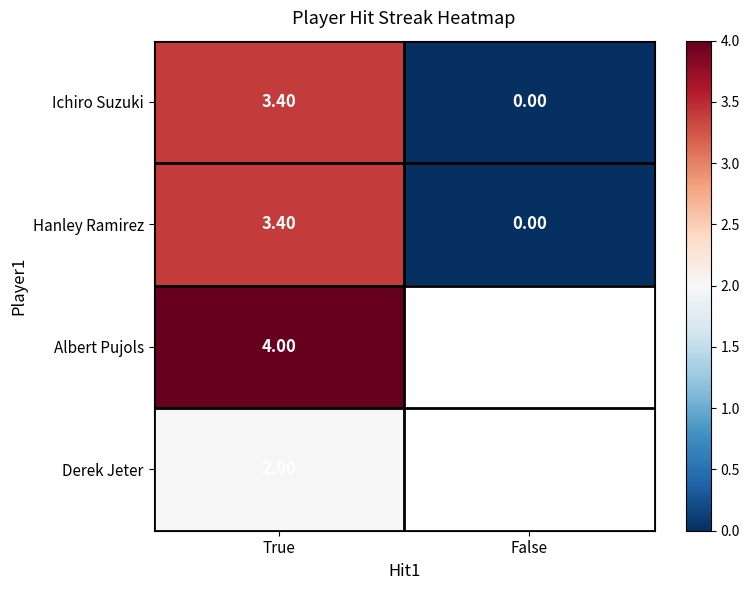

True or false: Derek Jeter has a value of 3.3 at True.

False